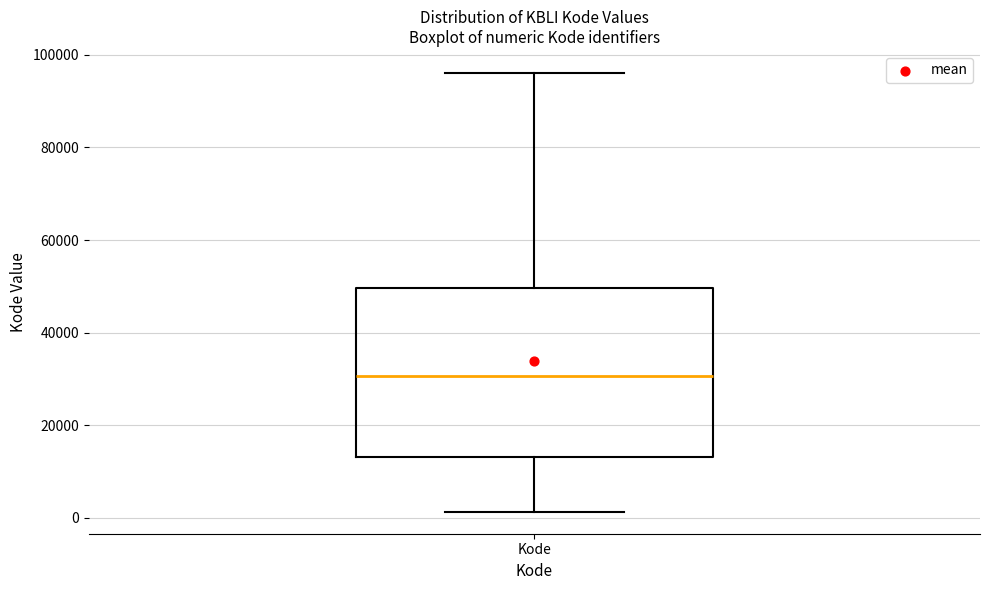

Transcribe this box plot: give where the median line is, the range the box spans, and where the two whiskers end, as read against the y-axis. The values are not printed on the chart, so give them approximately, as read against the axis.

median 30000, box 14000 to 50000, whiskers 2000 to 96000